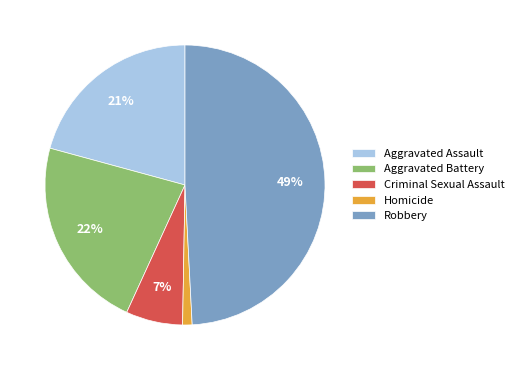

The Aggravated Assault slice represents 28% of the pie. True or false?

False